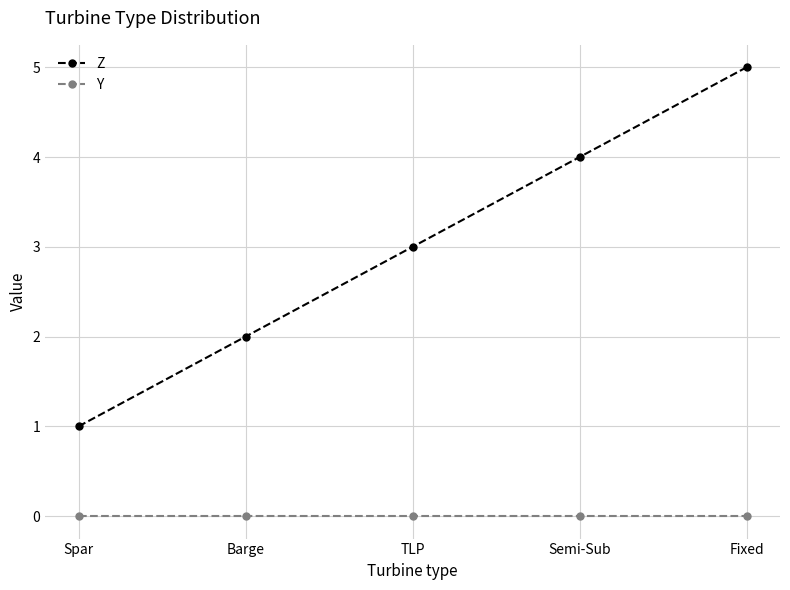

Which series changed the most between Spar and Fixed?

Z